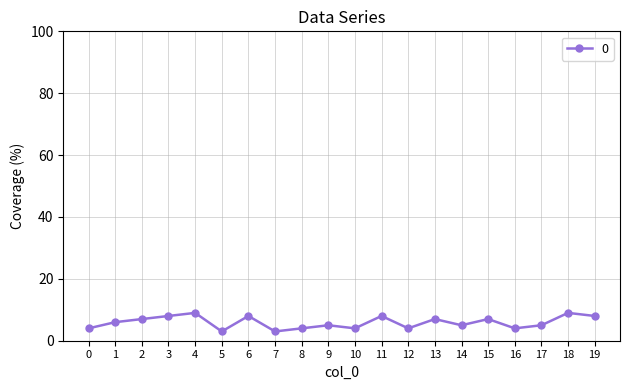

What is the average value?

6